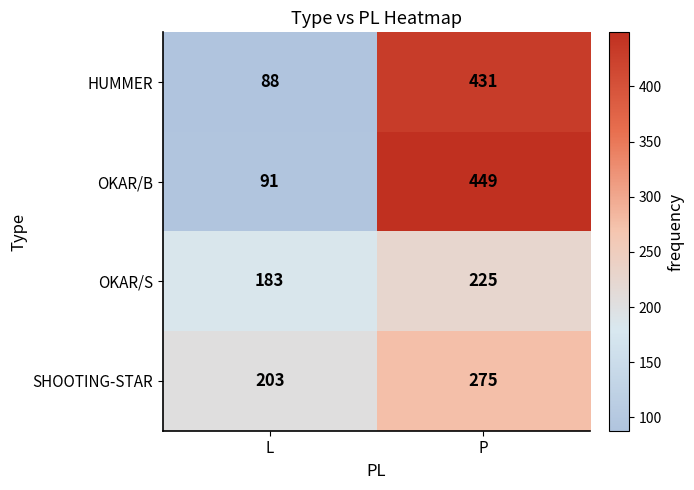

Which series has the largest range (max minus min)?

OKAR/B